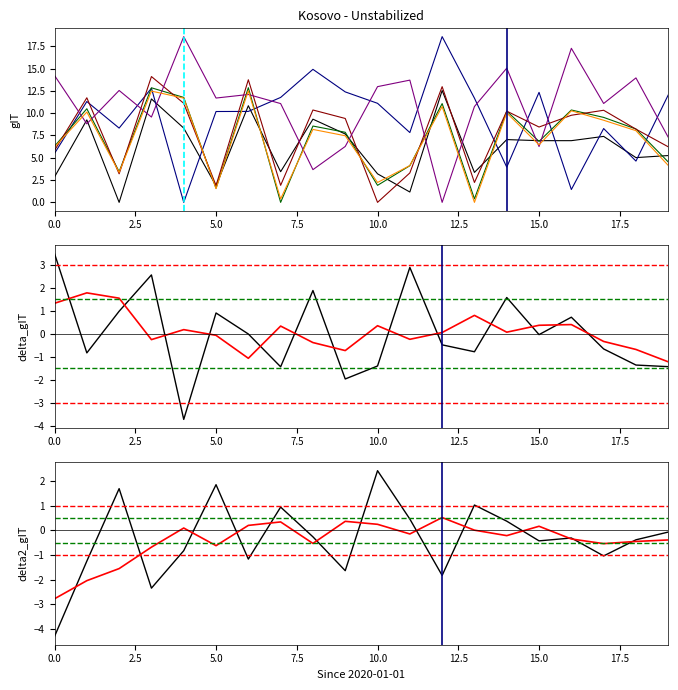

True or false: col_7 and col_13 cross at least once.

True